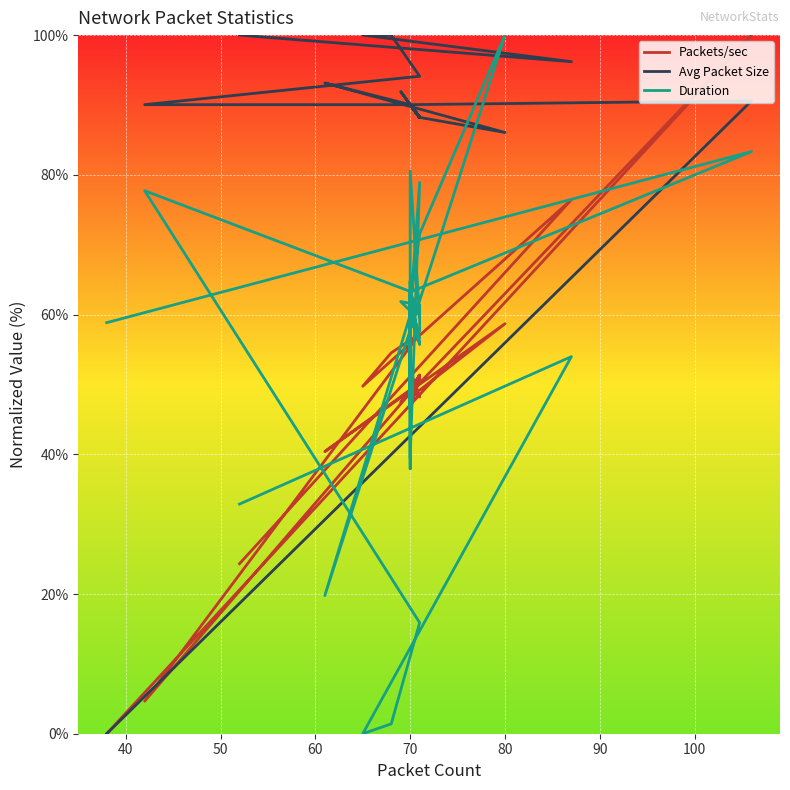

In Avg Packet Size, how many points are higher than both neighbors (excluding endpoints)?

4